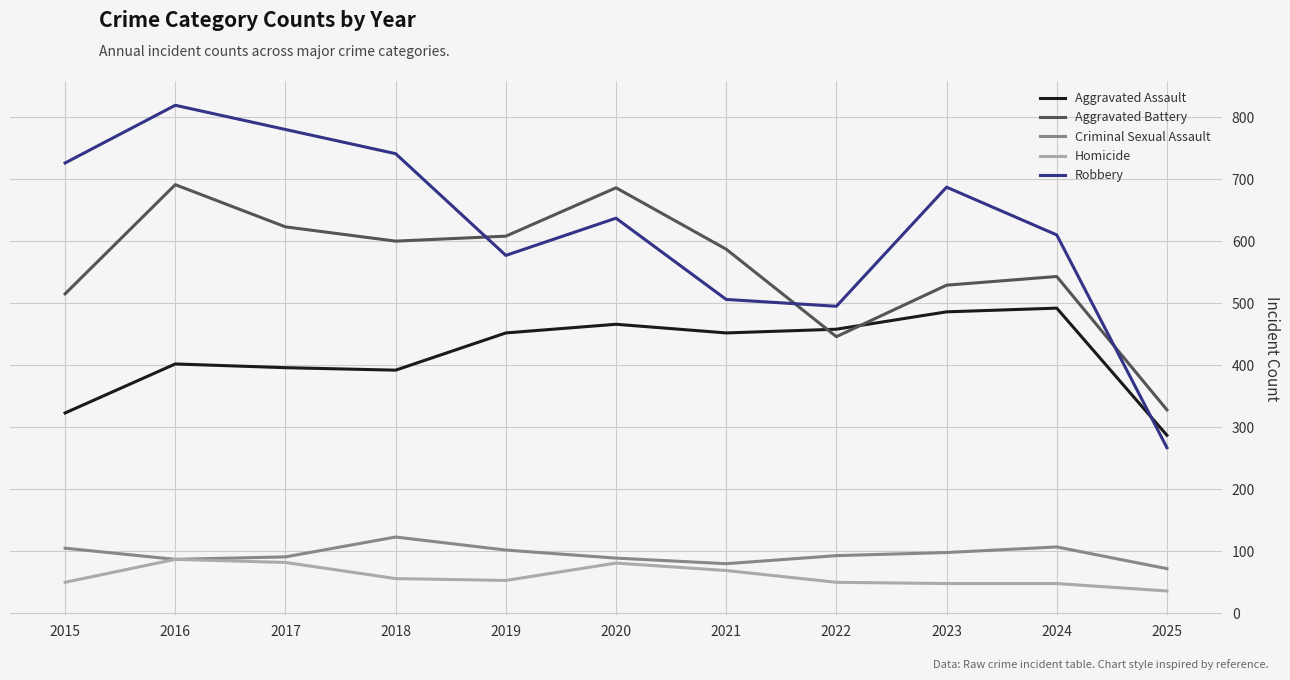

What value does the Homicide series have at 2020?

81